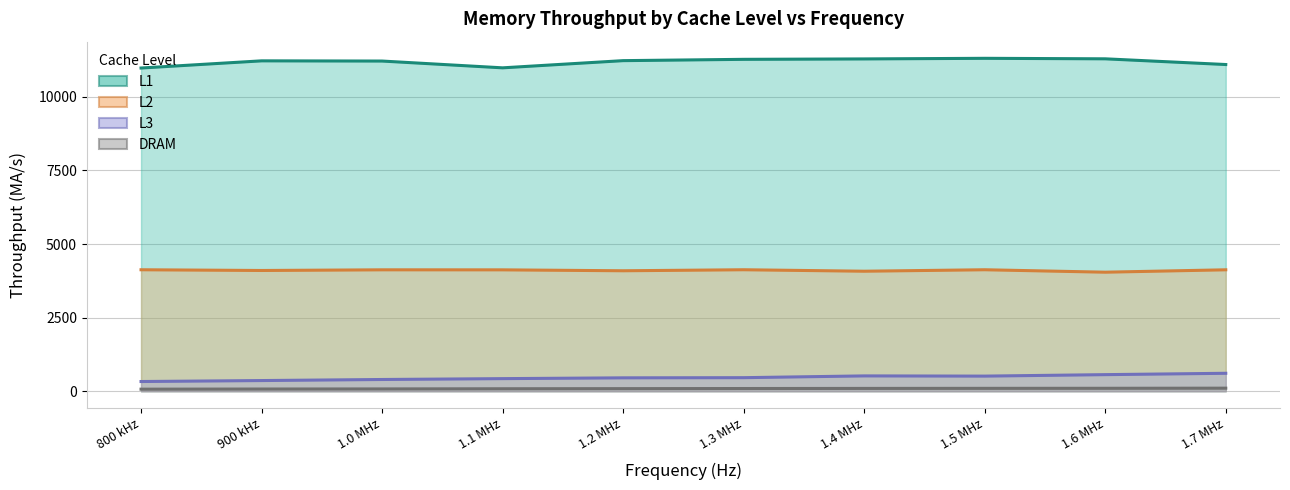

The value of L2 at 1.4 MHz is 4076.4. True or false?

True